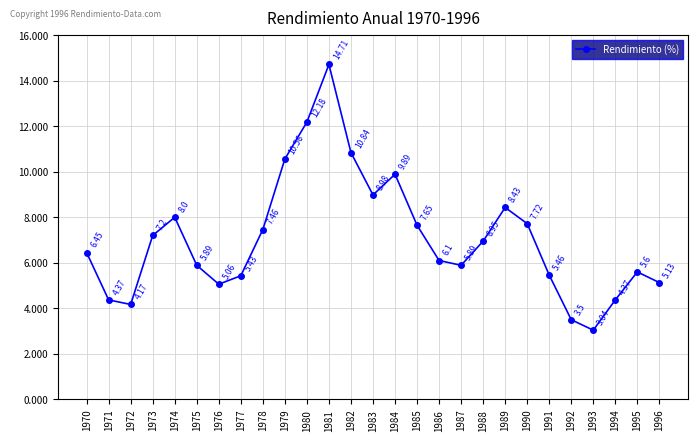

How many interior local peaks (higher than both neighbors) does the data have?

5